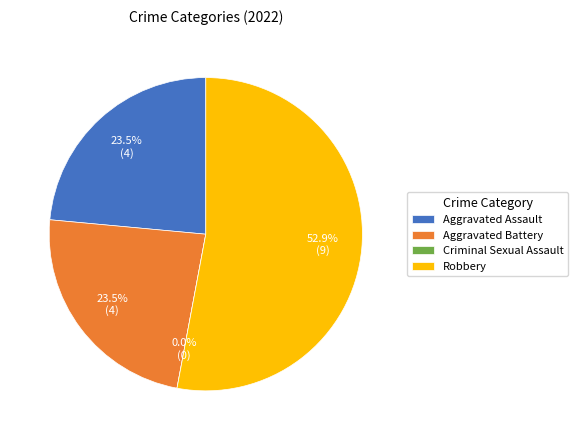

What is the majority slice?

Robbery